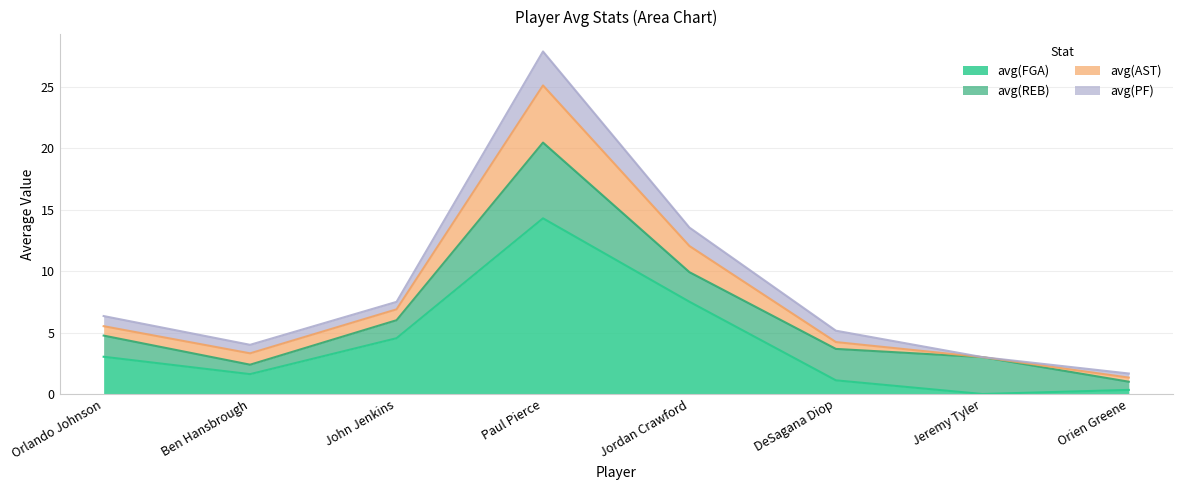

What is the label of the 7th point from the right?

Ben Hansbrough